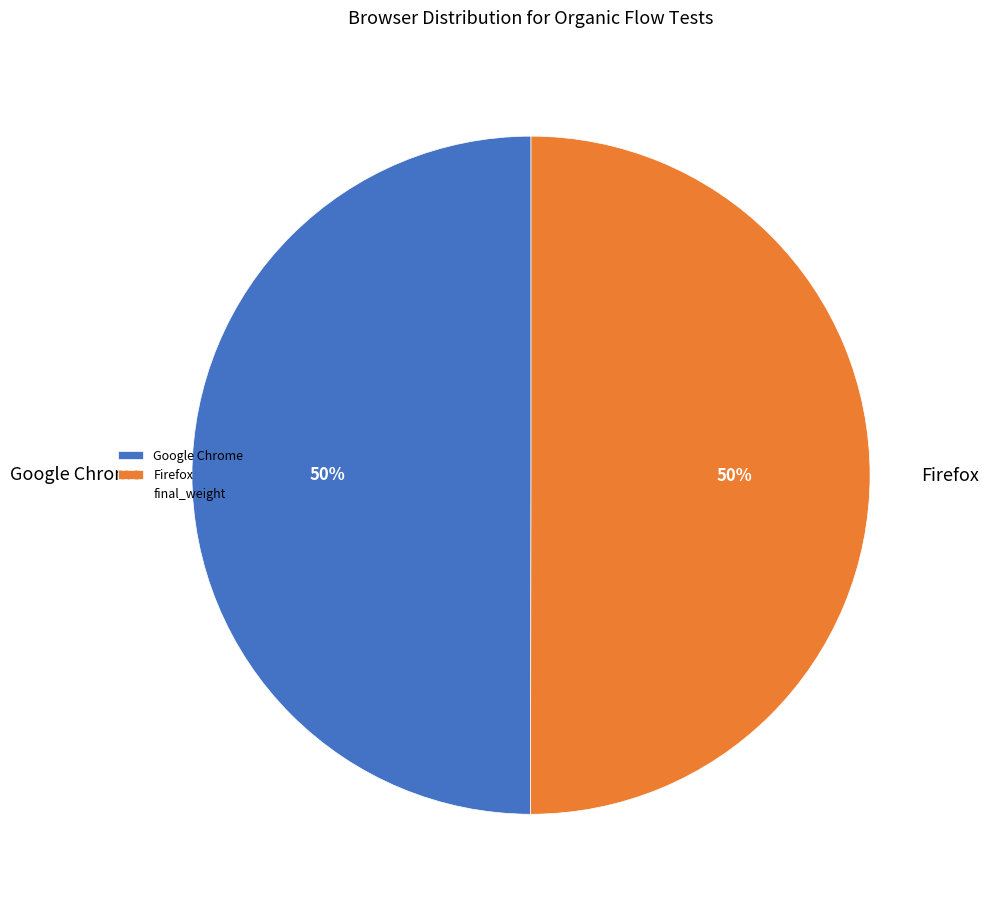

What is the ratio of the value at Google Chrome to the value at Firefox?

1.0